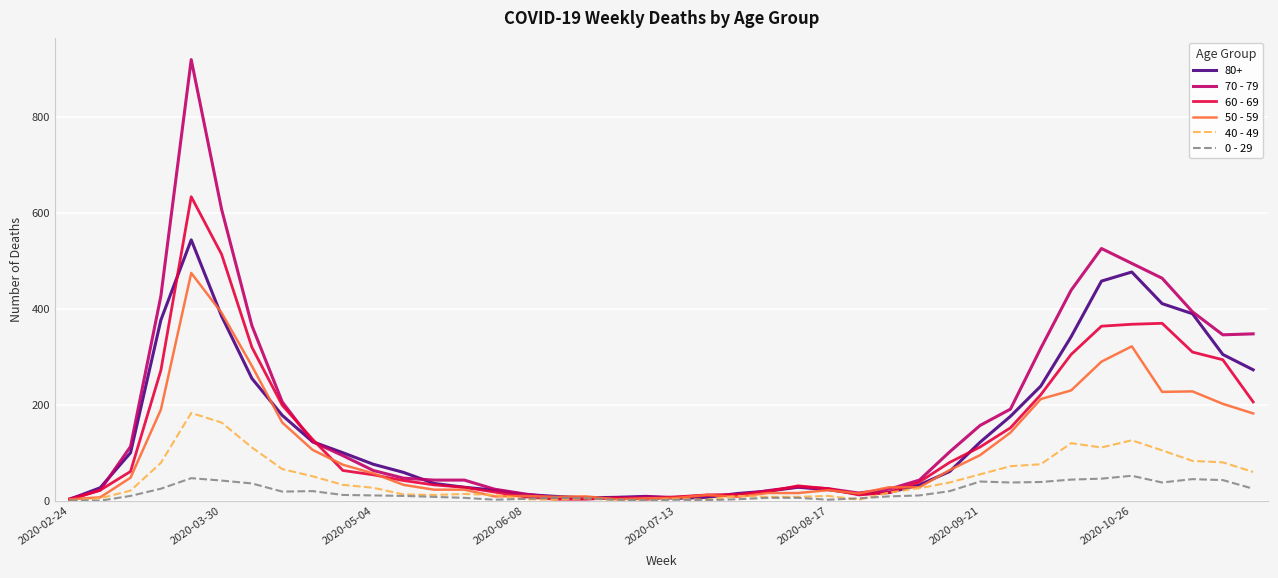

What is the greatest value displayed?

920